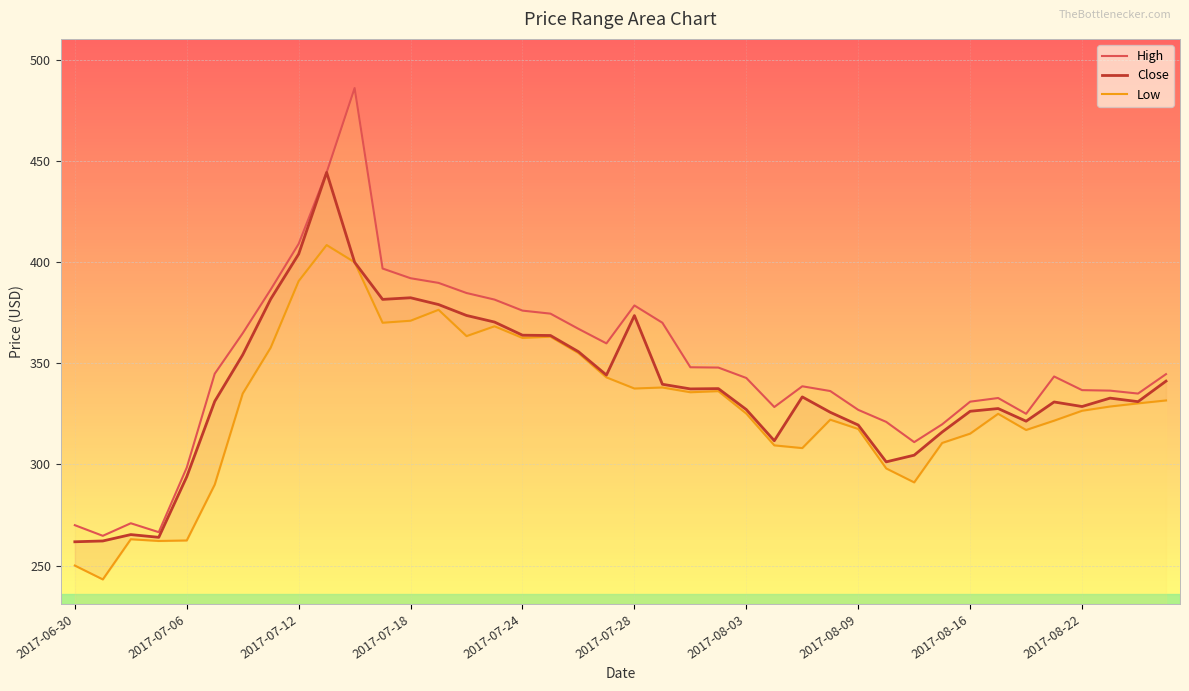

True or false: Close and High cross at least once.

False